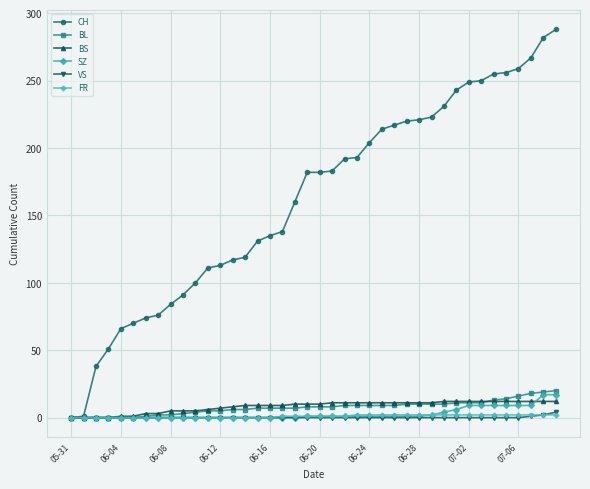

Count the number of categories in the chart.

40